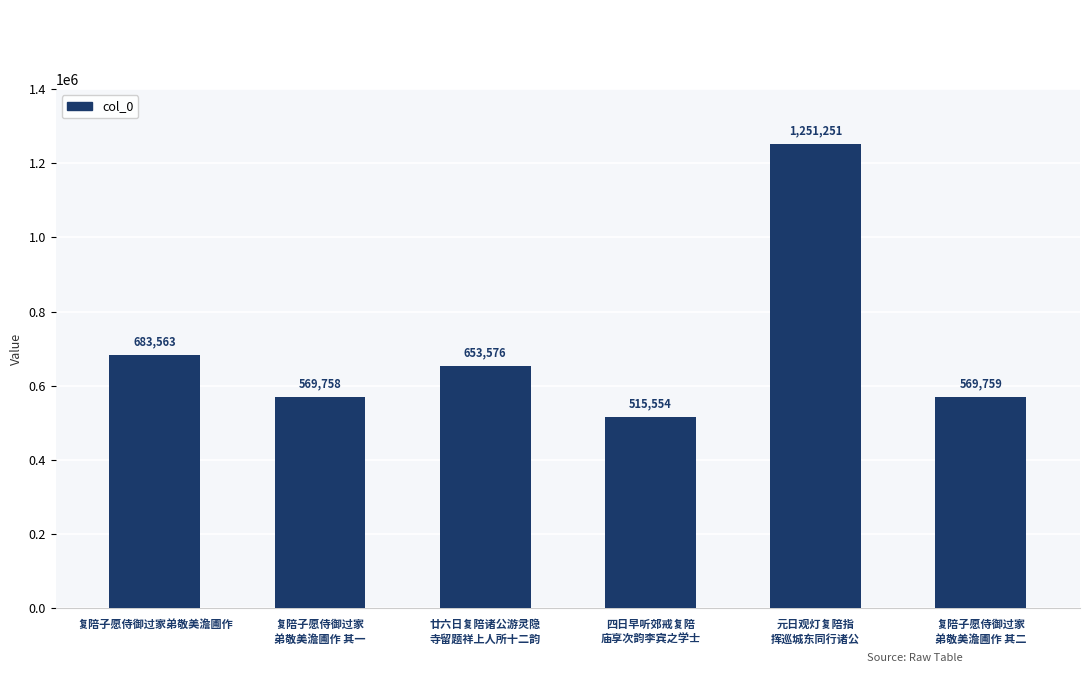

List the labels in order of value, smallest first.

四日早听郊戒复陪
庙享次韵李宾之学士, 复陪子愿侍御过家
弟敬美澹圃作 其一, 复陪子愿侍御过家
弟敬美澹圃作 其二, 廿六日复陪诸公游灵隐
寺留题祥上人所十二韵, 复陪子愿侍御过家弟敬美澹圃作, 元日观灯复陪指
挥巡城东同行诸公